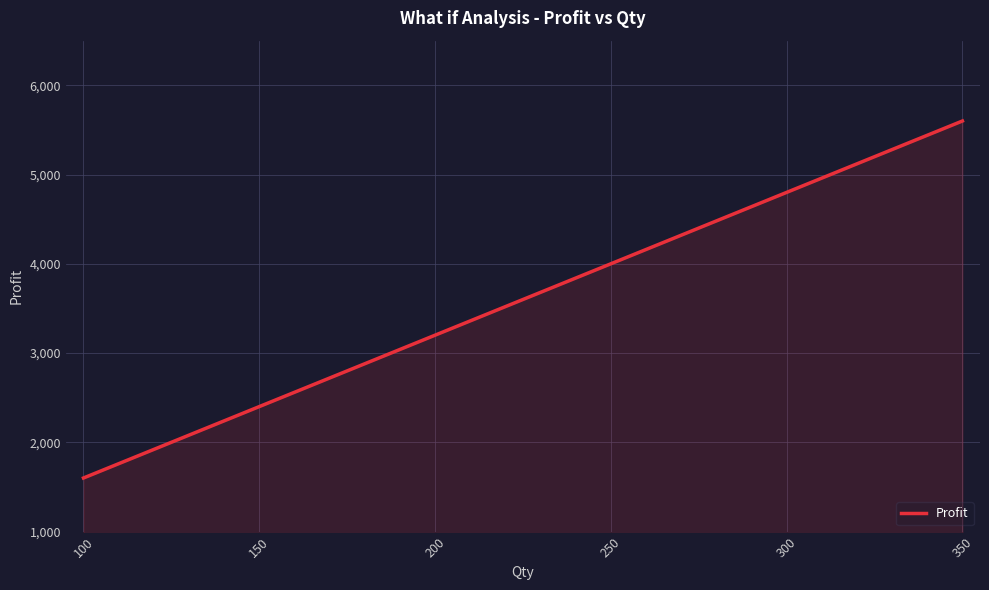

What is the difference between the maximum and minimum values?

4000.0